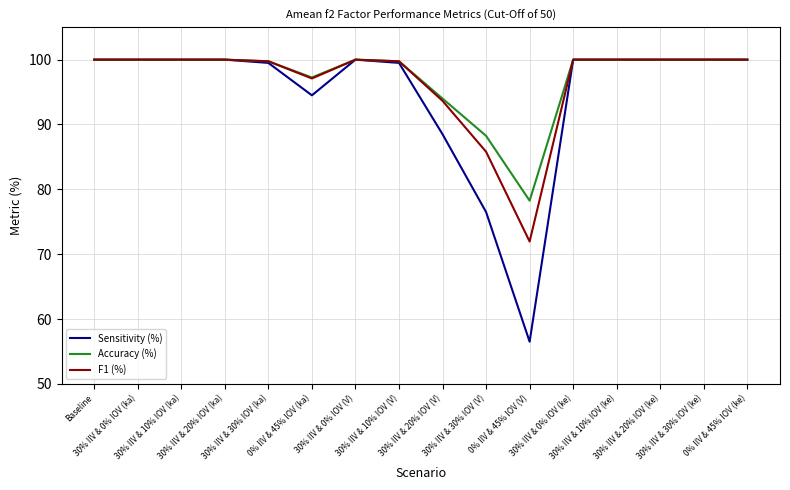

What value does the Accuracy (%) series have at 30% IIV & 30% IOV (ke)?

100.0